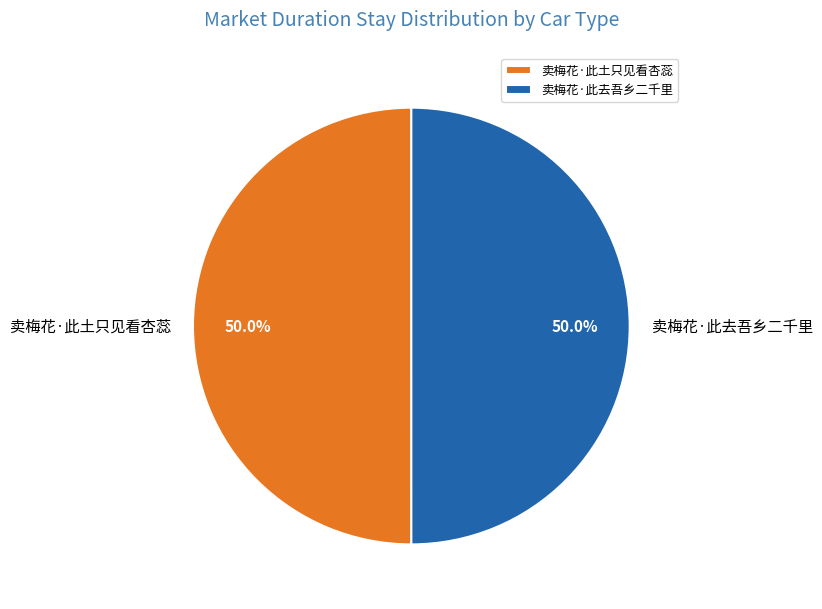

Is the sum of 卖梅花·此去吾乡二千里 and 卖梅花·此土只见看杏蕊 greater than half?

Yes